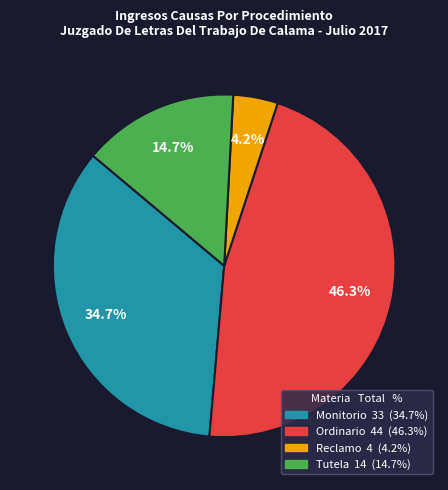

True or false: Tutela accounts for 27% of the total.

False